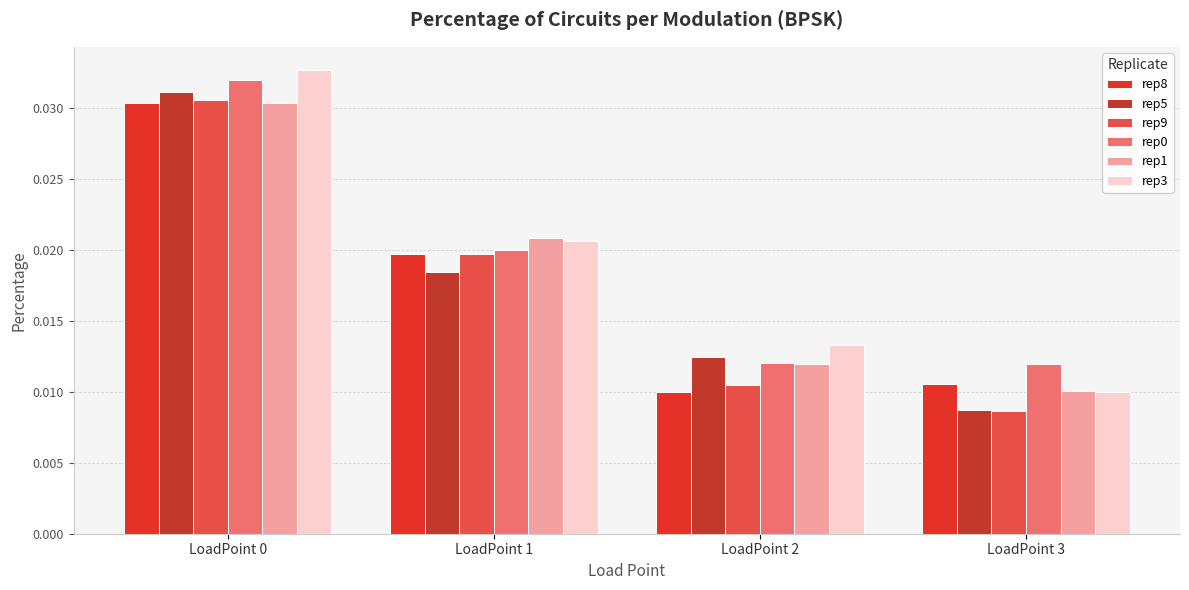

Rank the series at LoadPoint 3 from lowest to highest value.

rep9, rep5, rep3, rep1, rep8, rep0